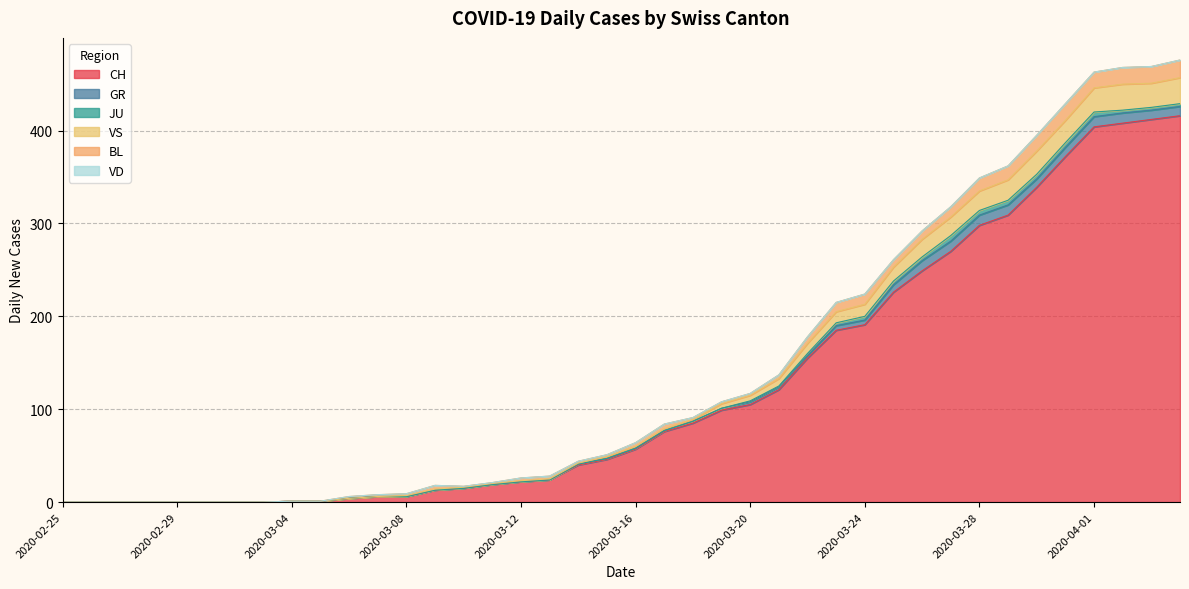

The value of VS at 2020-03-24 is 13. True or false?

True